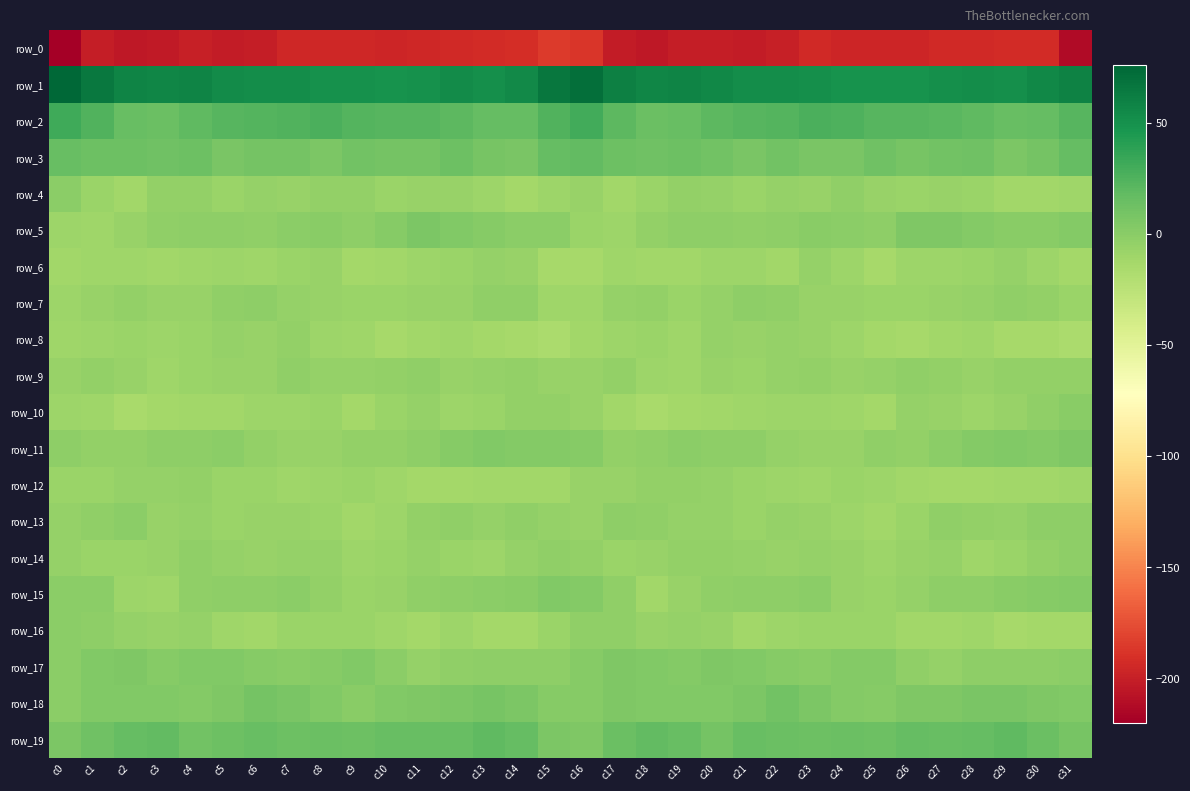

What is the difference between the row_9 values at c6 and c21?

0.9